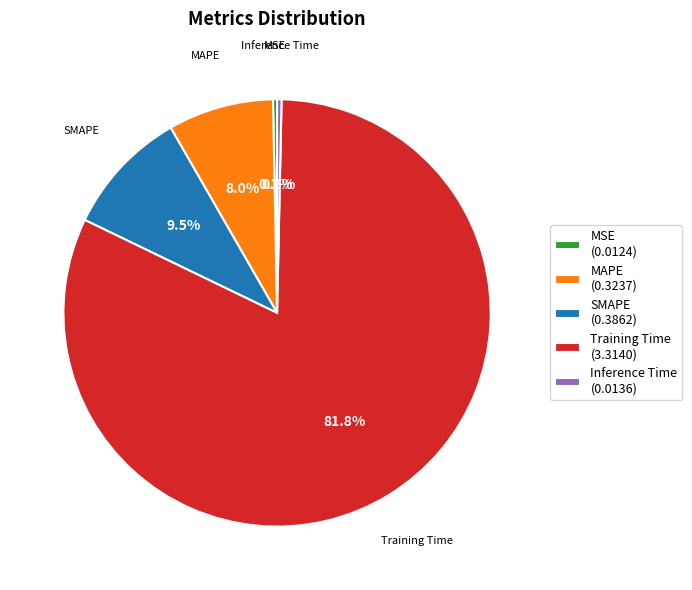

What percentage is the MAPE slice, to the nearest percent?

8%